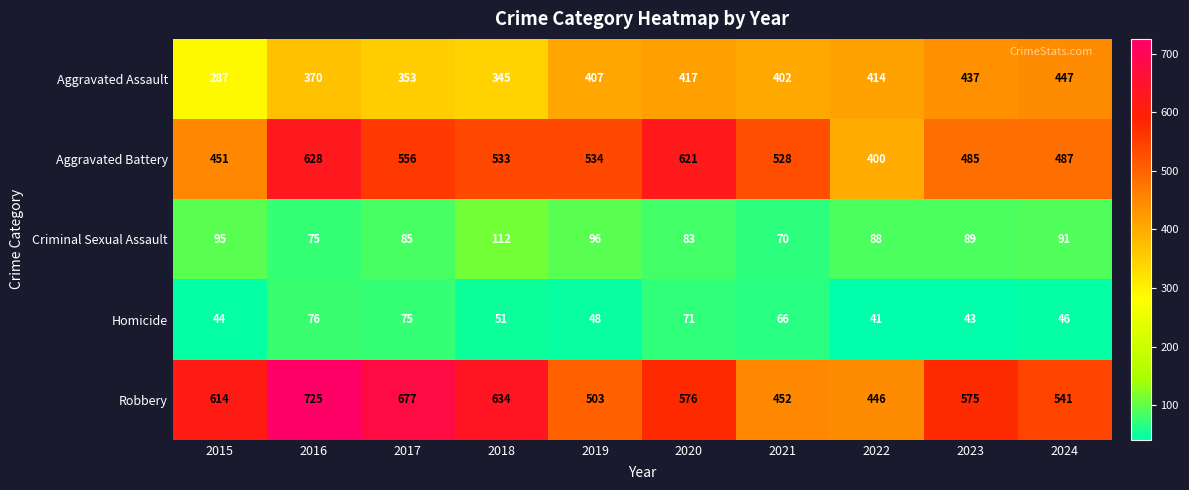

At 2024, list the series in order from smallest to largest.

Homicide, Criminal Sexual Assault, Aggravated Assault, Aggravated Battery, Robbery